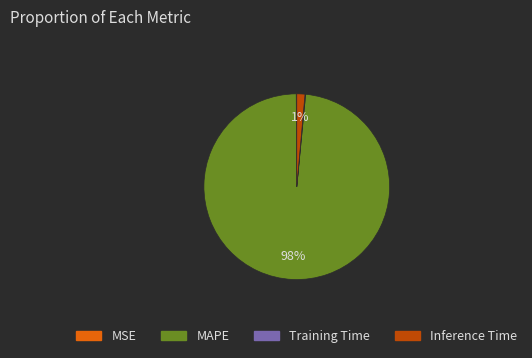

Which slice is the largest?

MAPE